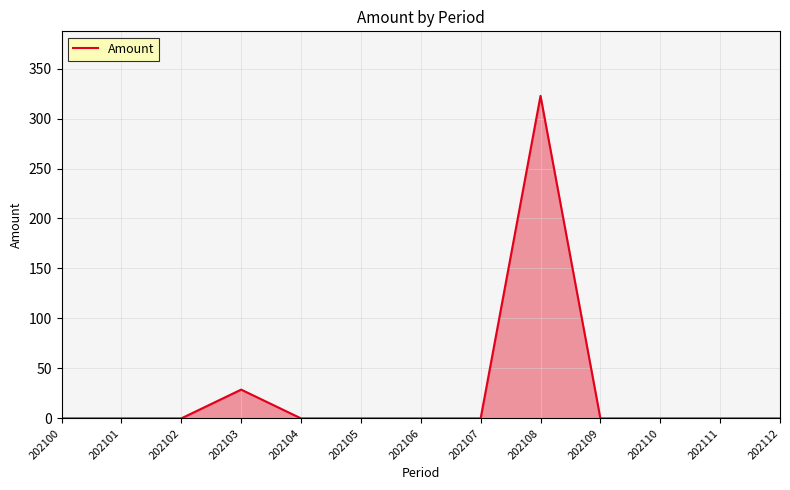

What is the average value?

27.0